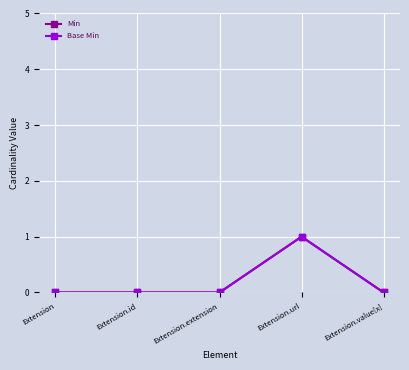

Does the chart have visible grid lines?

Yes